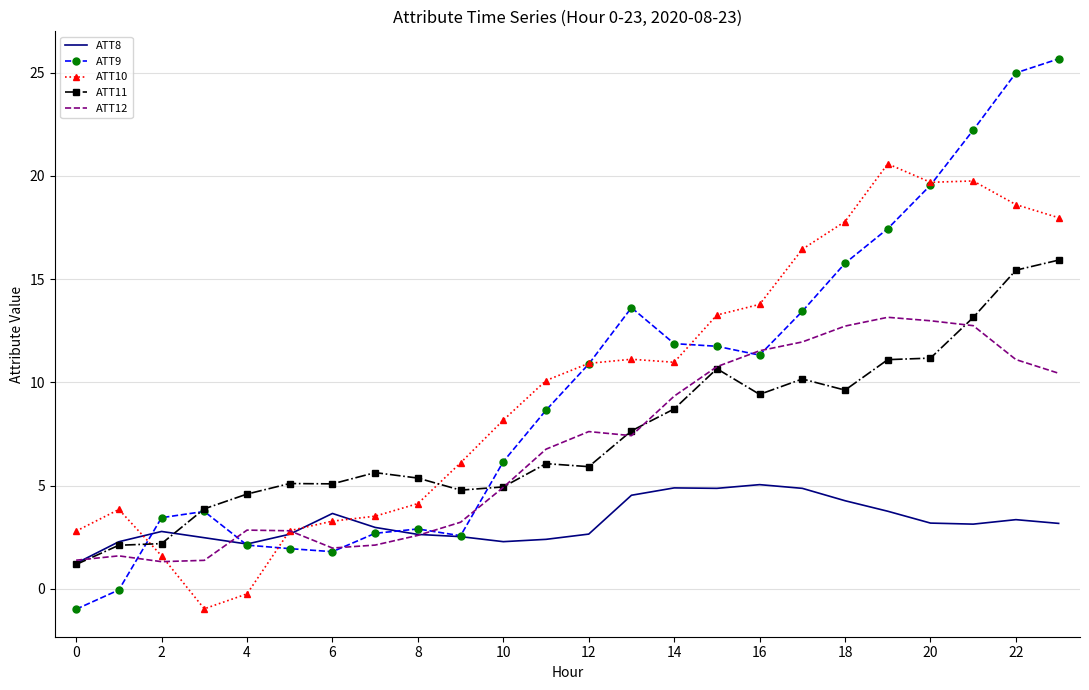

Which series has the largest range (max minus min)?

ATT9